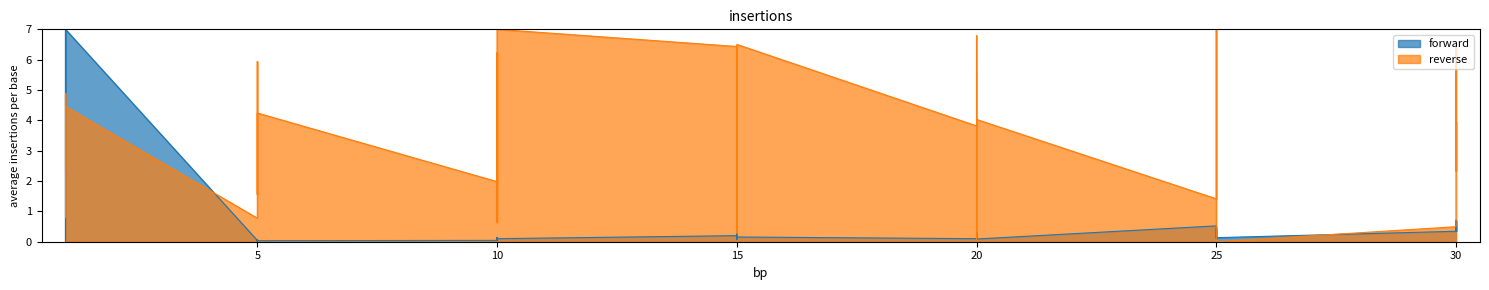

The value of Leve EXP at 10 is 0.0. True or false?

False